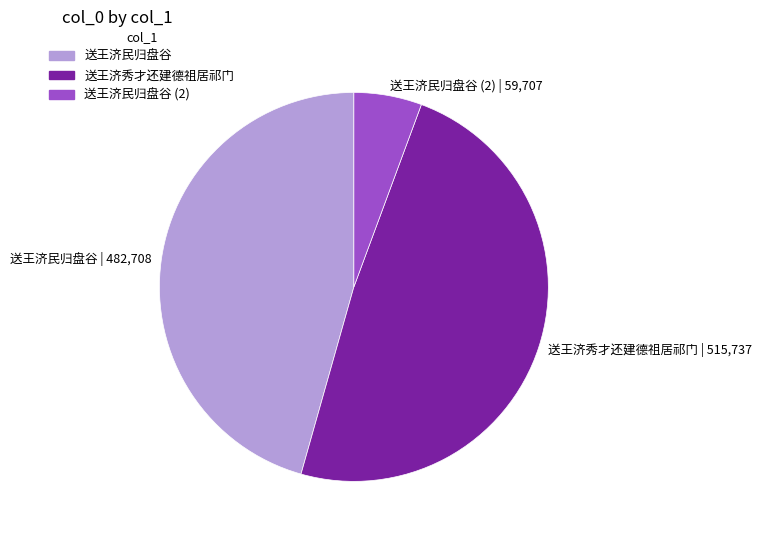

Does any single category account for the majority?

No